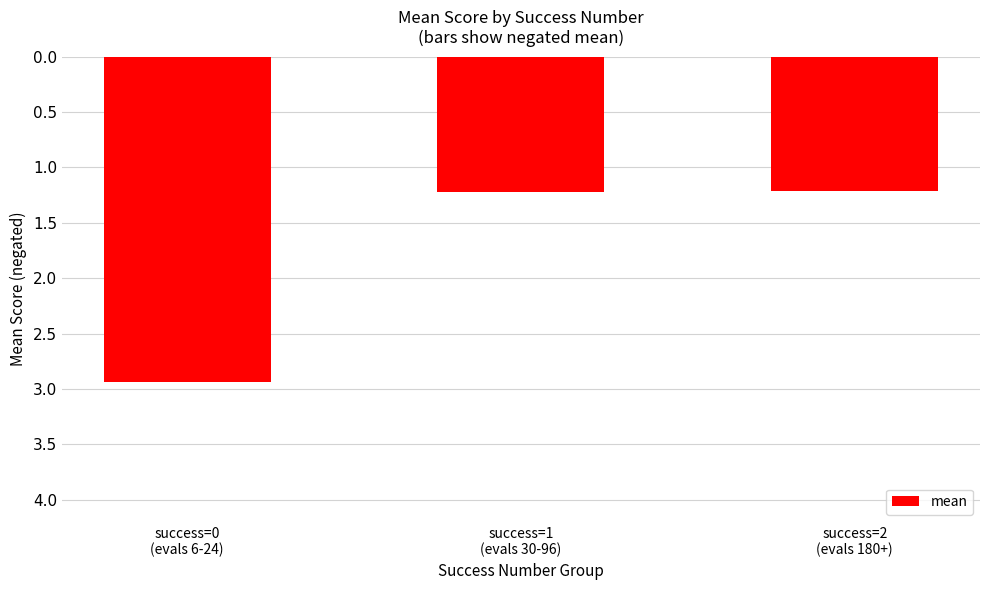

What is the smallest value displayed?

-2.9